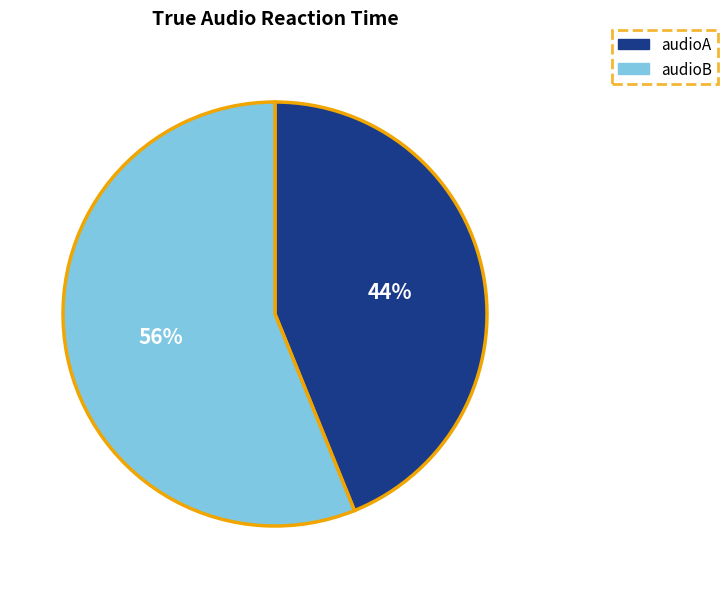

What is the largest slice in the pie chart?

audioB